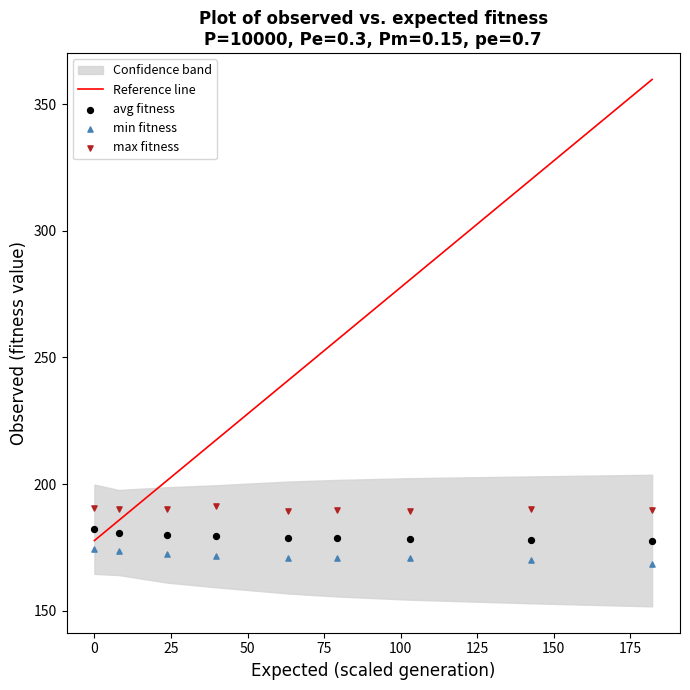

Which series reaches the maximum Y coordinate?

max fitness